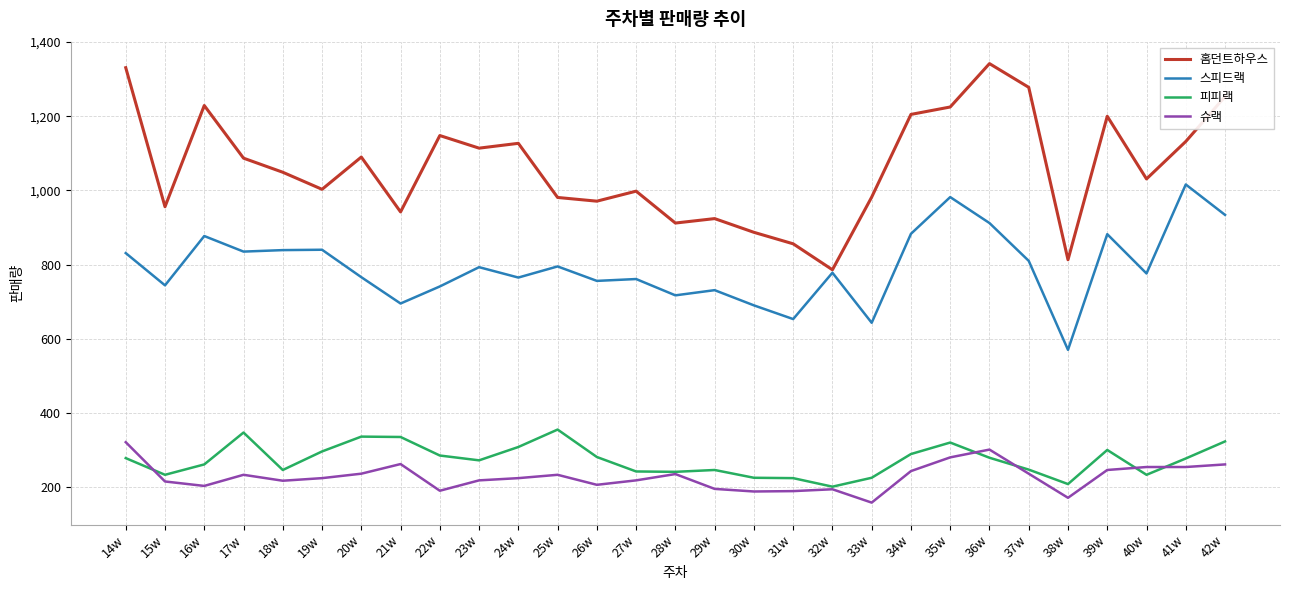

Which series has the largest total across all categories?

홈던트하우스